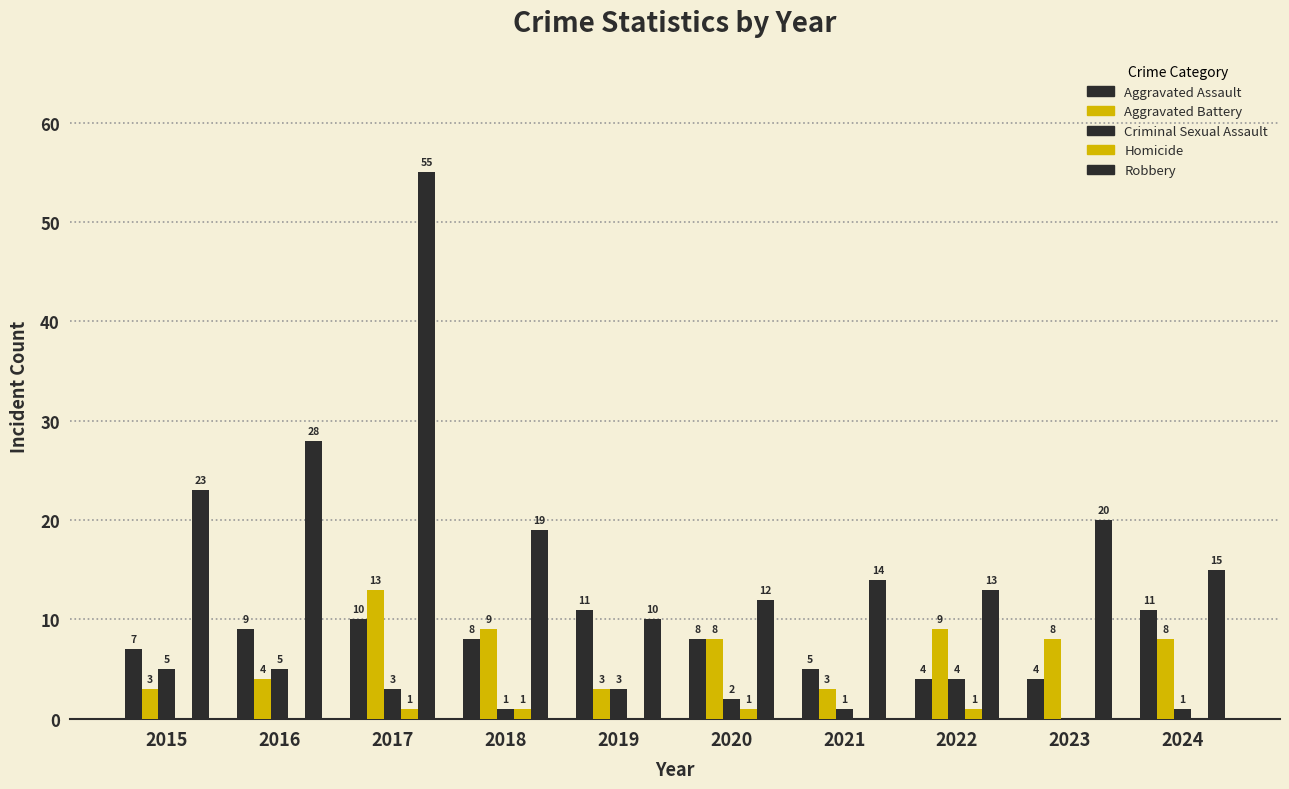

How many categories are shown in the chart?

10